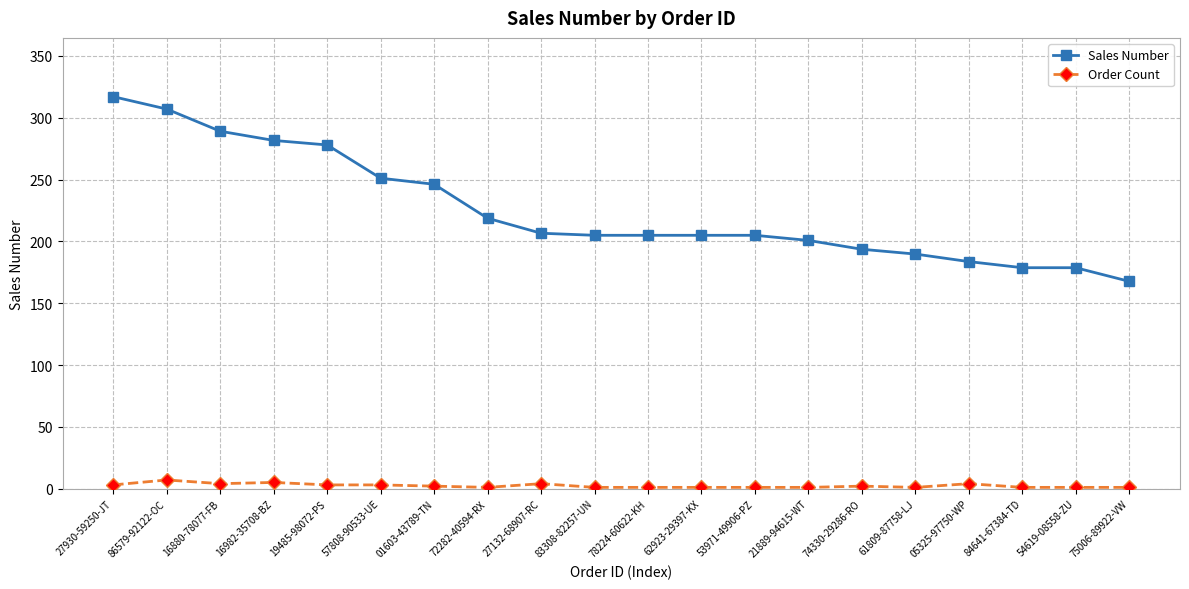

The value of Sales Number at 53971-49906-PZ is 51.2. True or false?

False